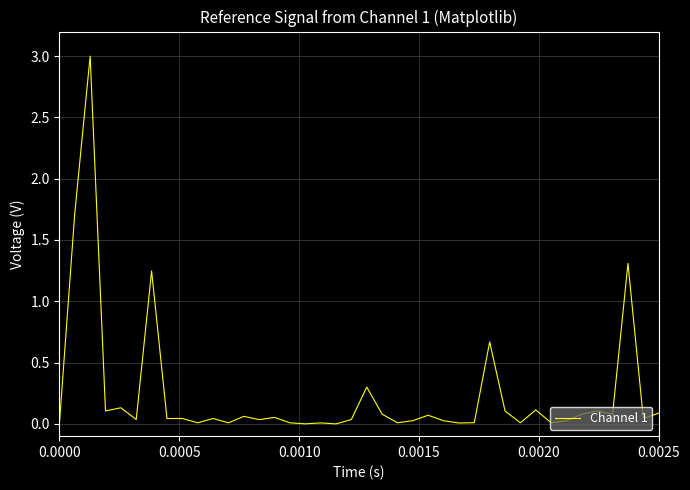

What is the maximum value shown in the chart?

3.0